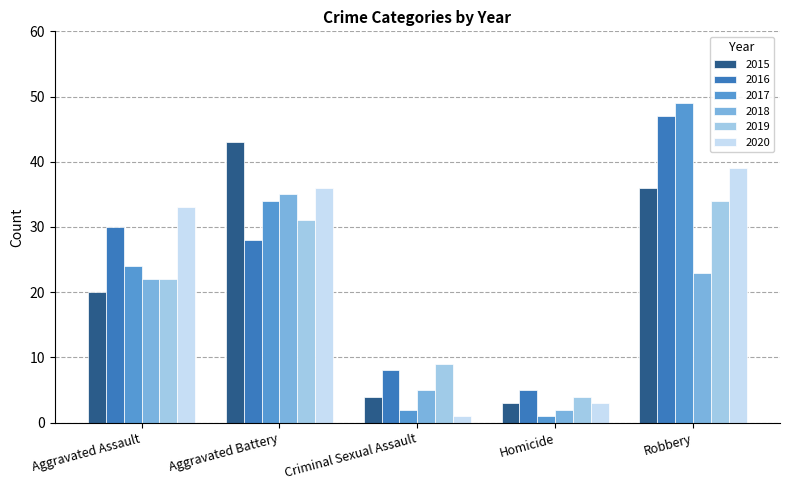

How many values in the 2018 series are below 22?

2